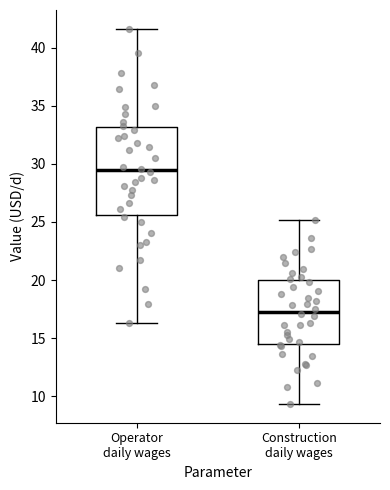

Where does the upper whisker of the box for Construction daily wages end on the y-axis? The values are not printed on the chart, so give them approximately, as read against the axis.

25.0